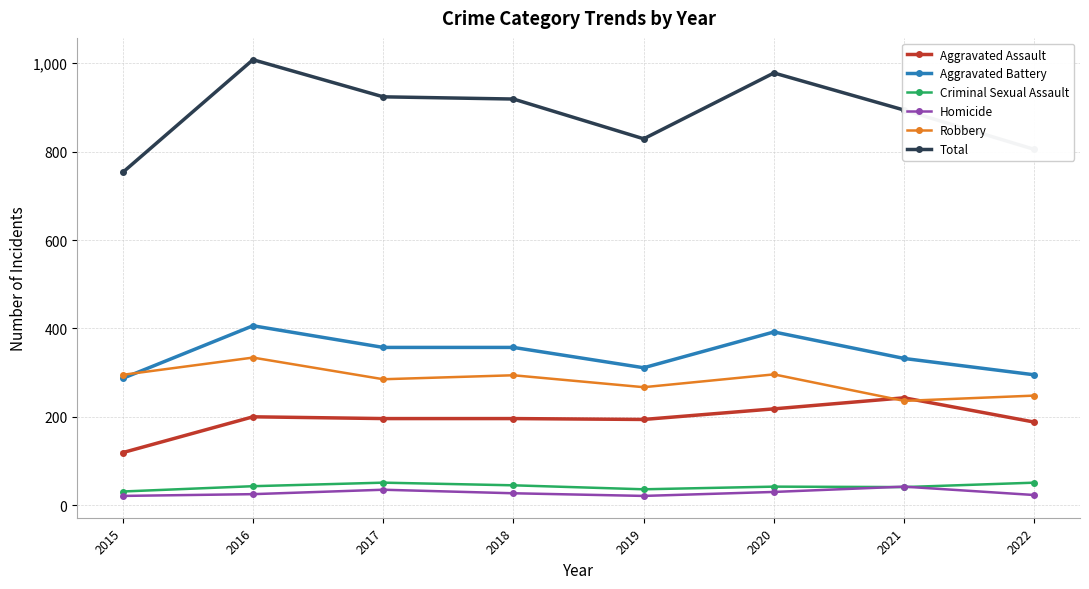

In Homicide, how many points are higher than both neighbors (excluding endpoints)?

2